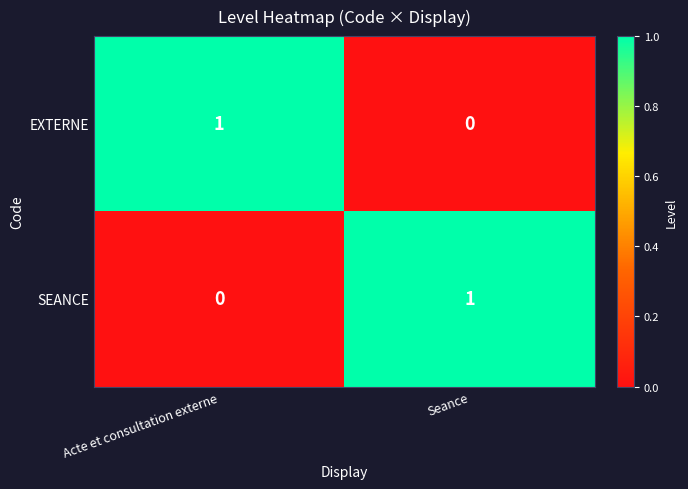

Is the value of EXTERNE at Seance greater than the value of SEANCE at Seance?

No